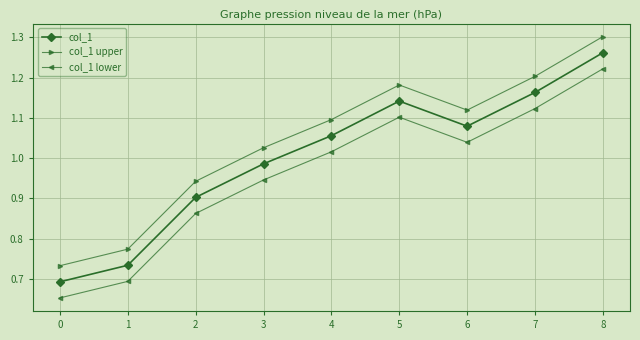

The value of col_1 lower at 3 is 0.2. True or false?

False